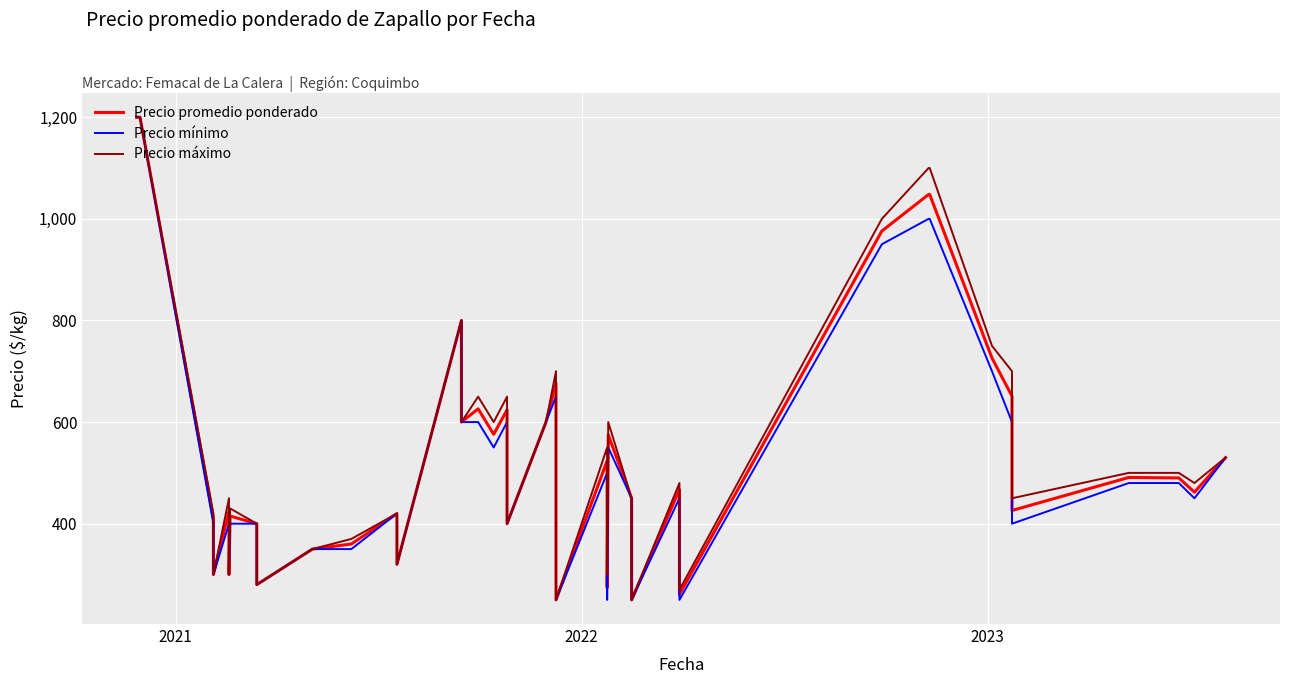

Is it true that Precio máximo equals 899 at 23?

False